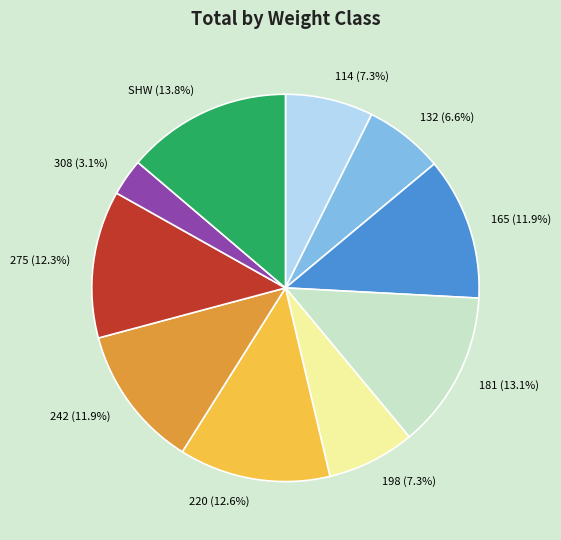

What percentage is the 198 slice, to the nearest percent?

7%